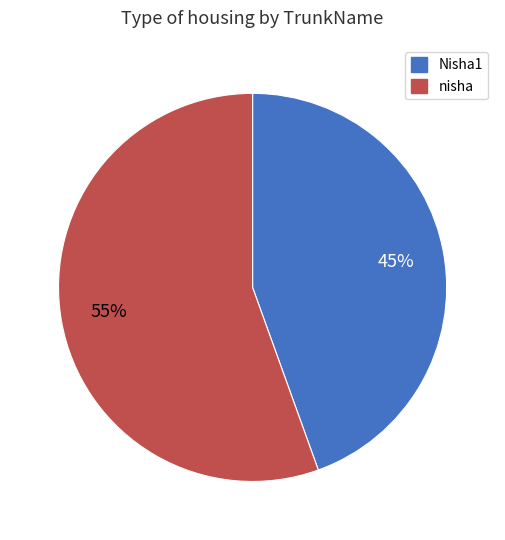

To the nearest percent, what is the combined percentage of Nisha1 and nisha?

100%